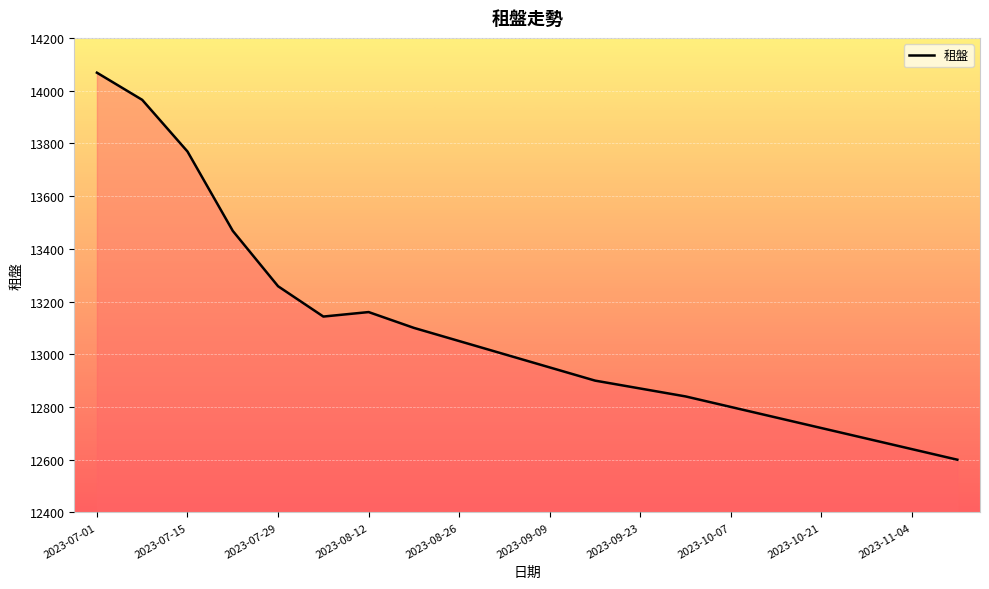

Does the chart display data point markers on the line(s)?

No